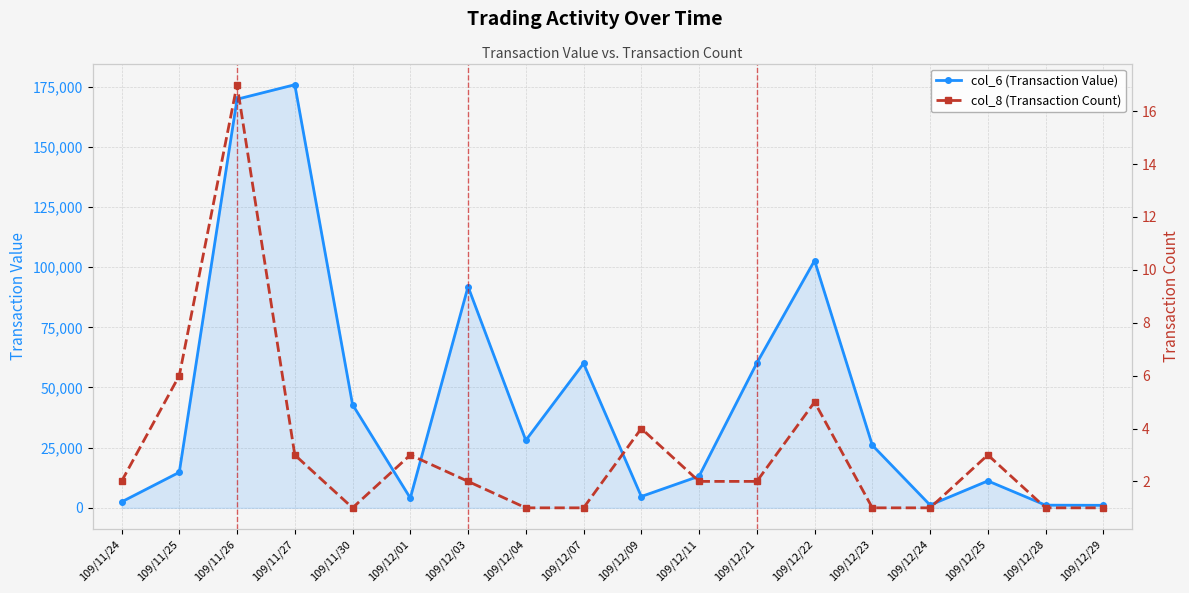

Which series changed the most between 109/12/01 and 109/12/03?

col_6 (Transaction Value)